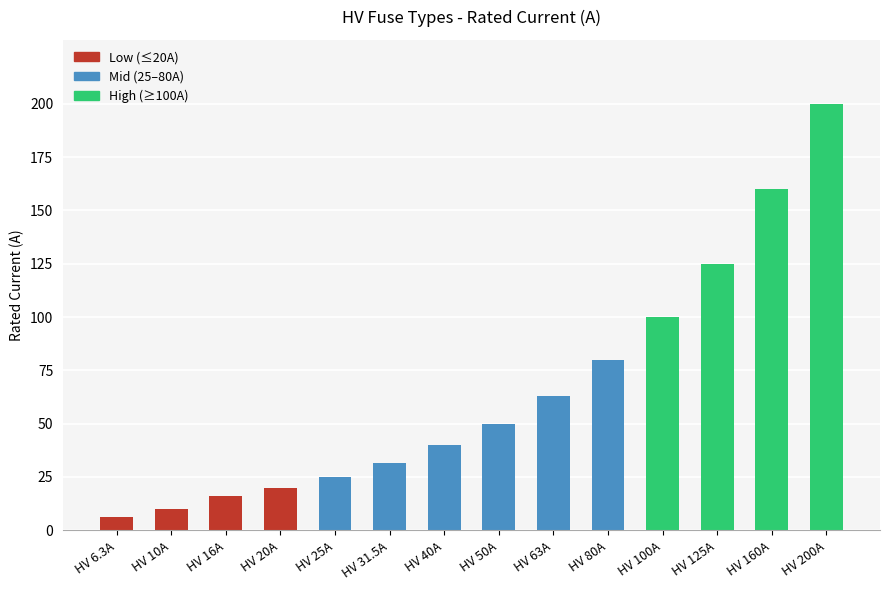

Between HV 200A and HV 50A, which is larger?

HV 200A